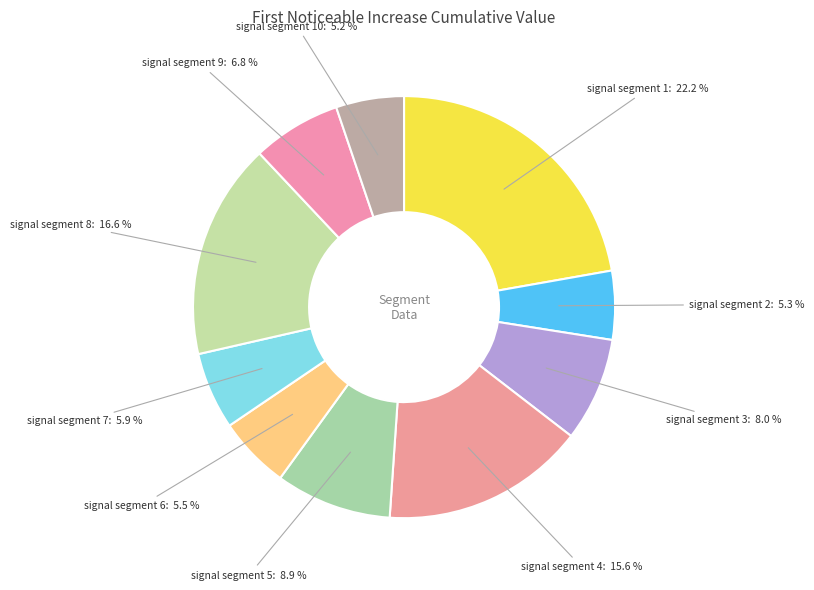

Is there a majority slice in this chart?

No